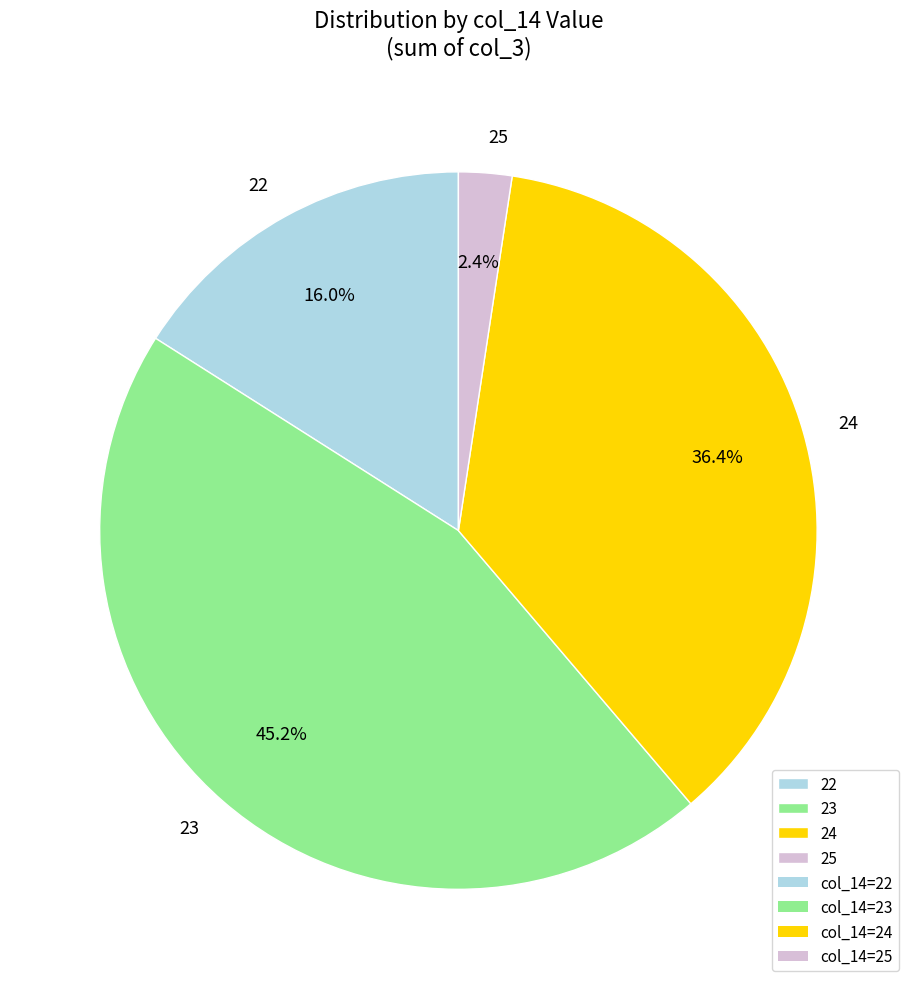

To the nearest percent, what is the difference between the 23 and 22 slice percentages?

29%